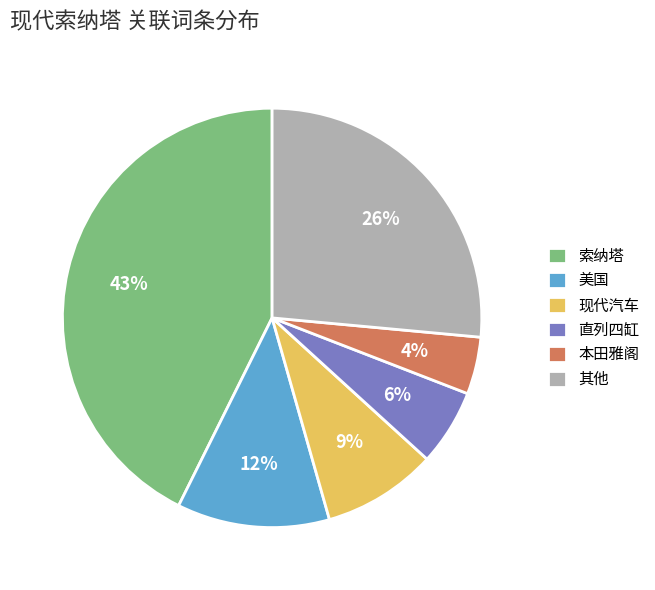

What is the largest slice in the pie chart?

索纳塔